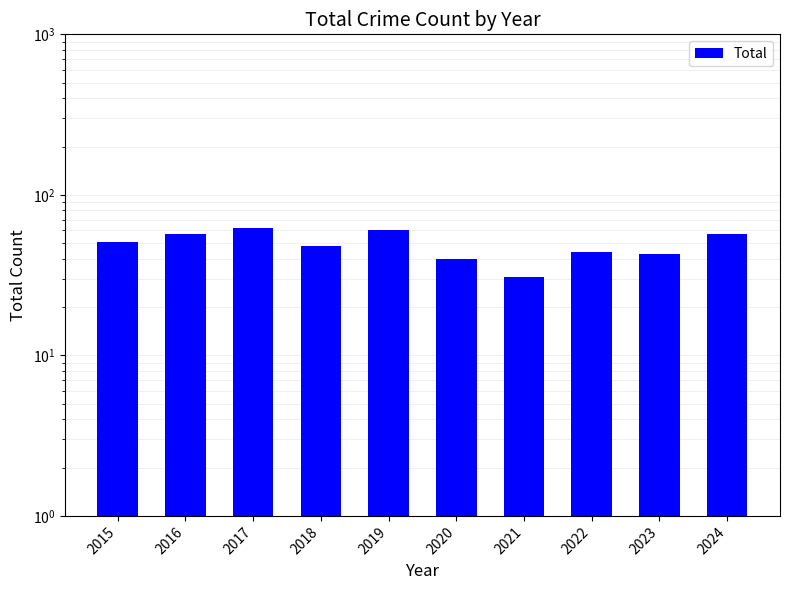

Which has a higher value, 2015 or 2017?

2017